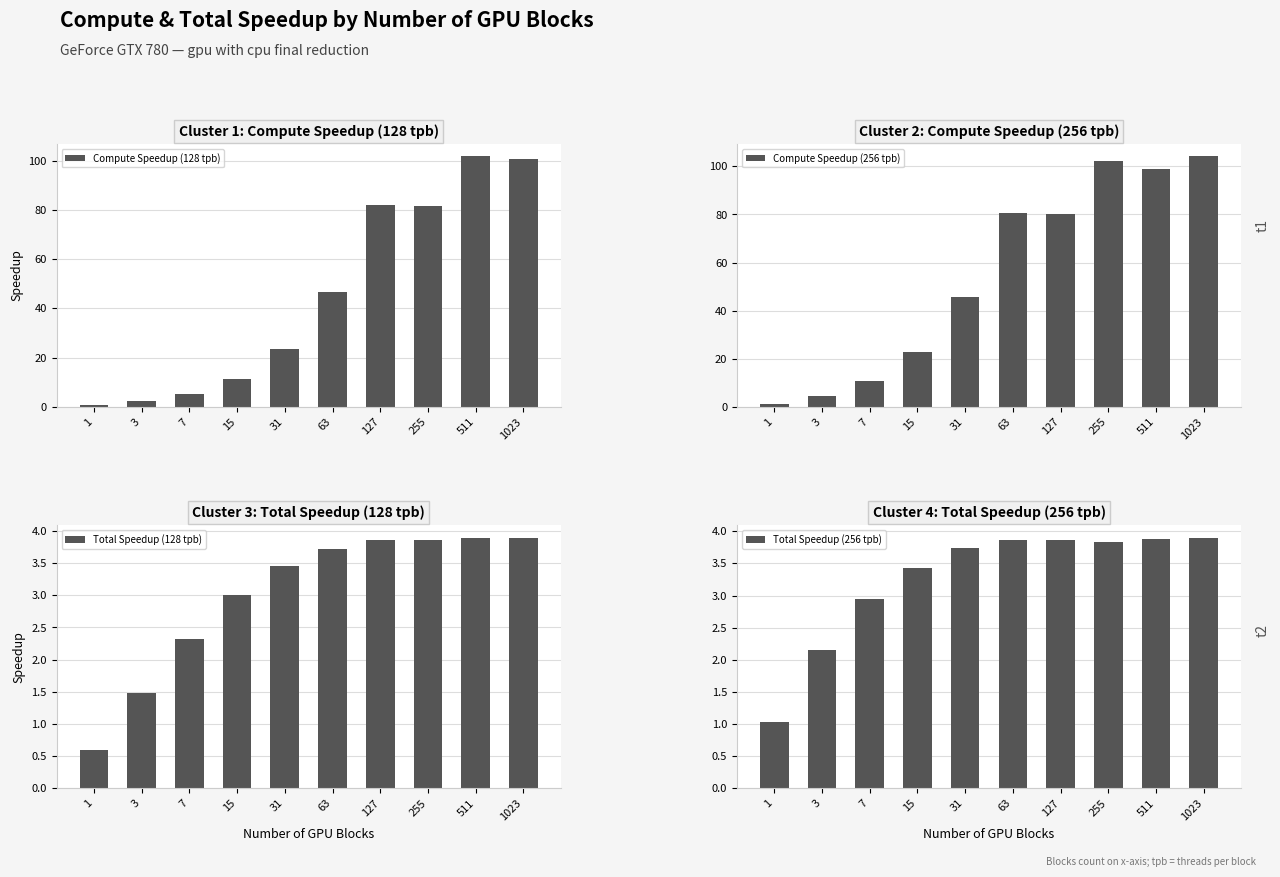

How many groups of bars are there?

10